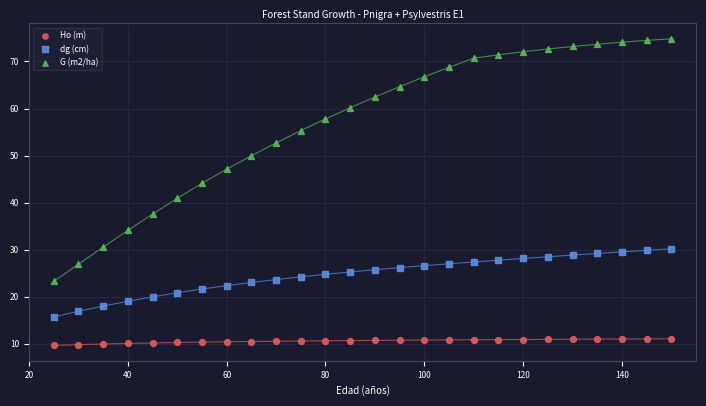

What are all the series names shown in the legend?

Ho (m), dg (cm), G (m2/ha)